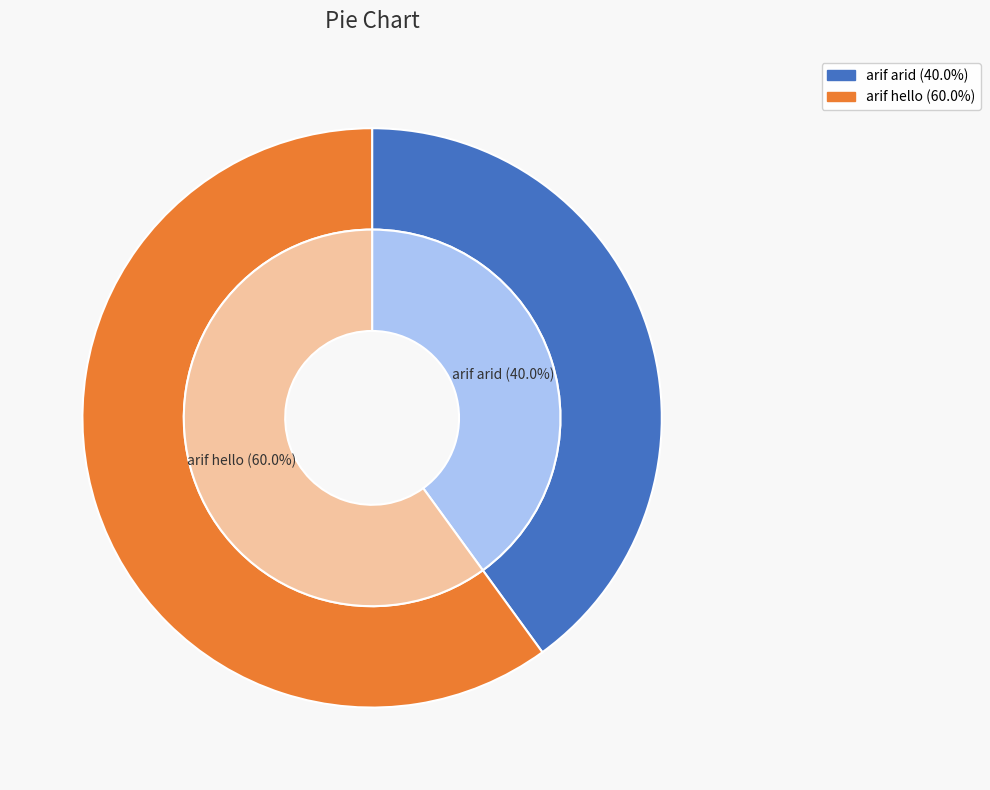

To the nearest percent, what is the combined percentage of arif arid and arif hello?

100%